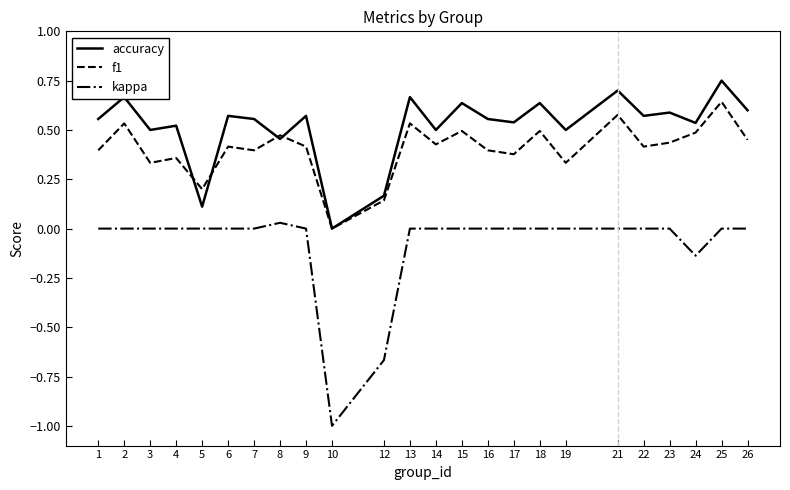

The kappa series shows -0.6 at 4. True or false?

False